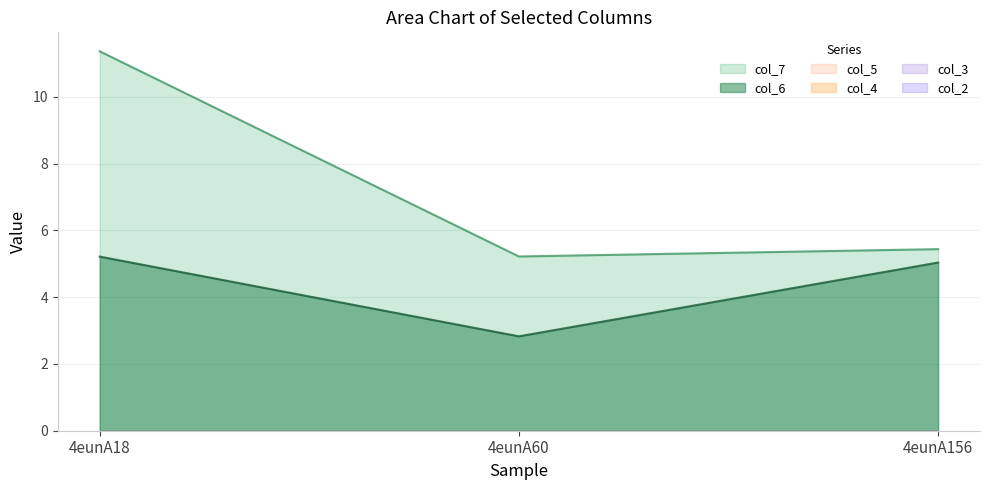

How many lines are shown in the chart?

6